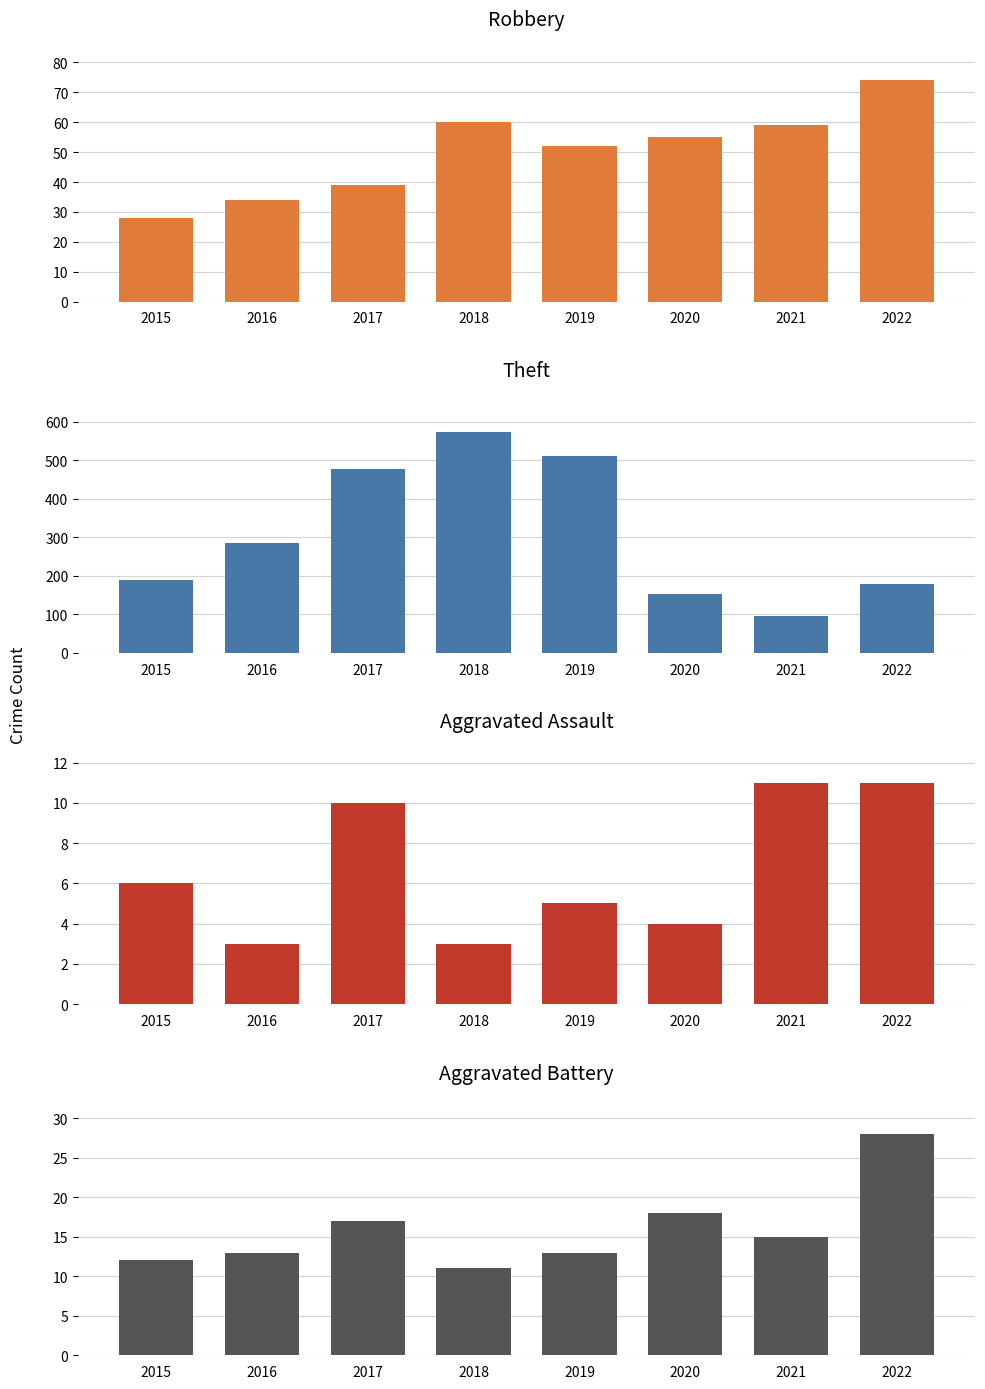

What is the average value of the Robbery series?

50